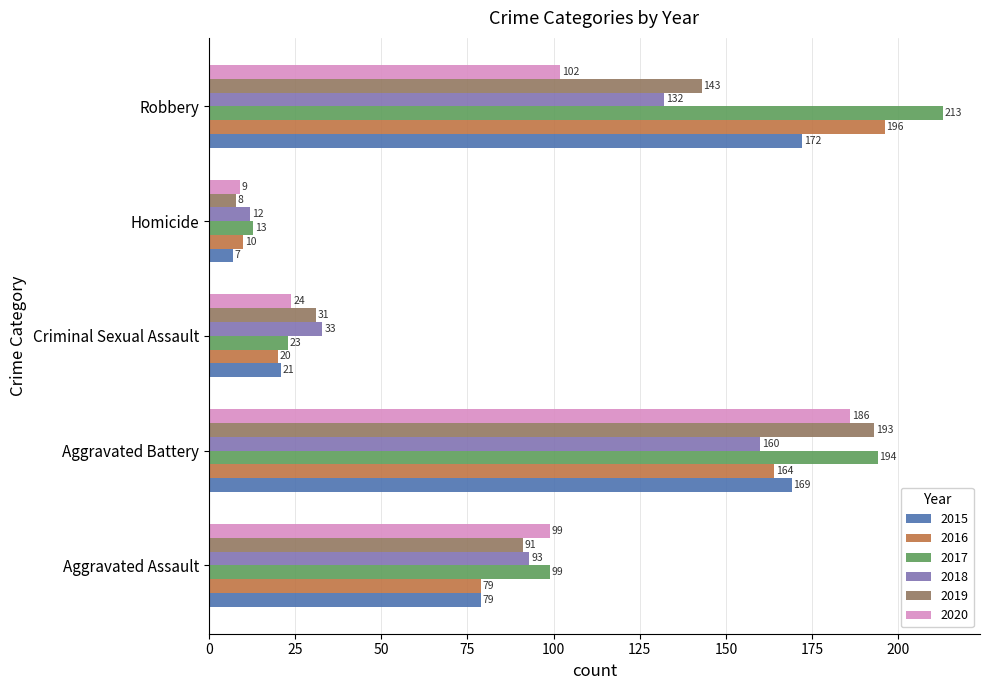

What is the sum of all 2018 values?

430